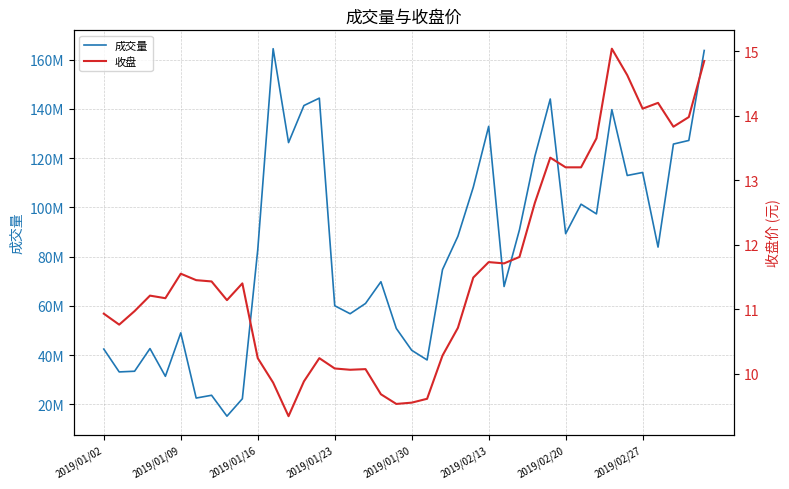

List the series in order of their overall mean, lowest first.

收盘, 成交量